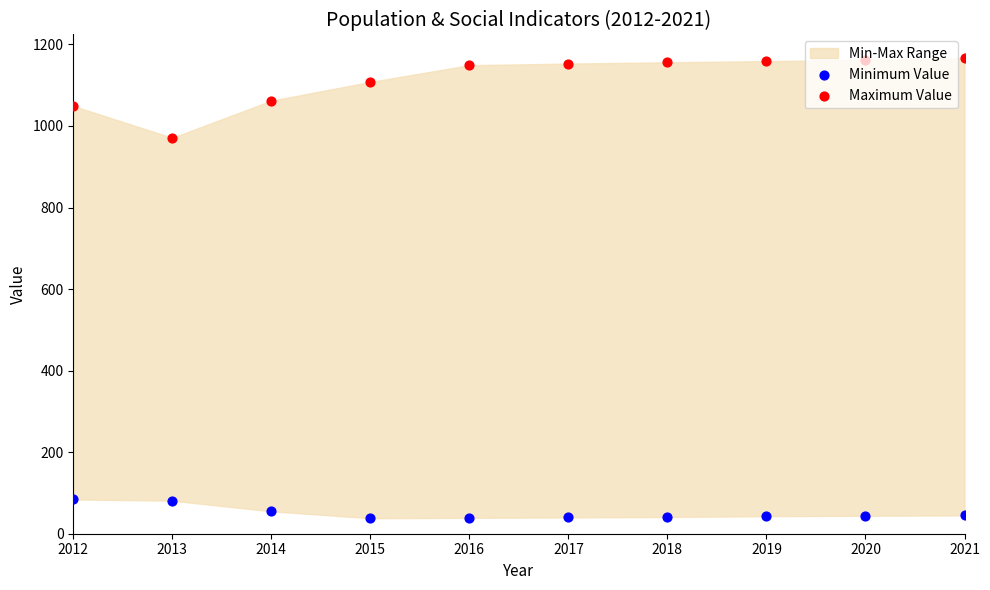

Which series reaches the minimum Y coordinate?

Minimum Value